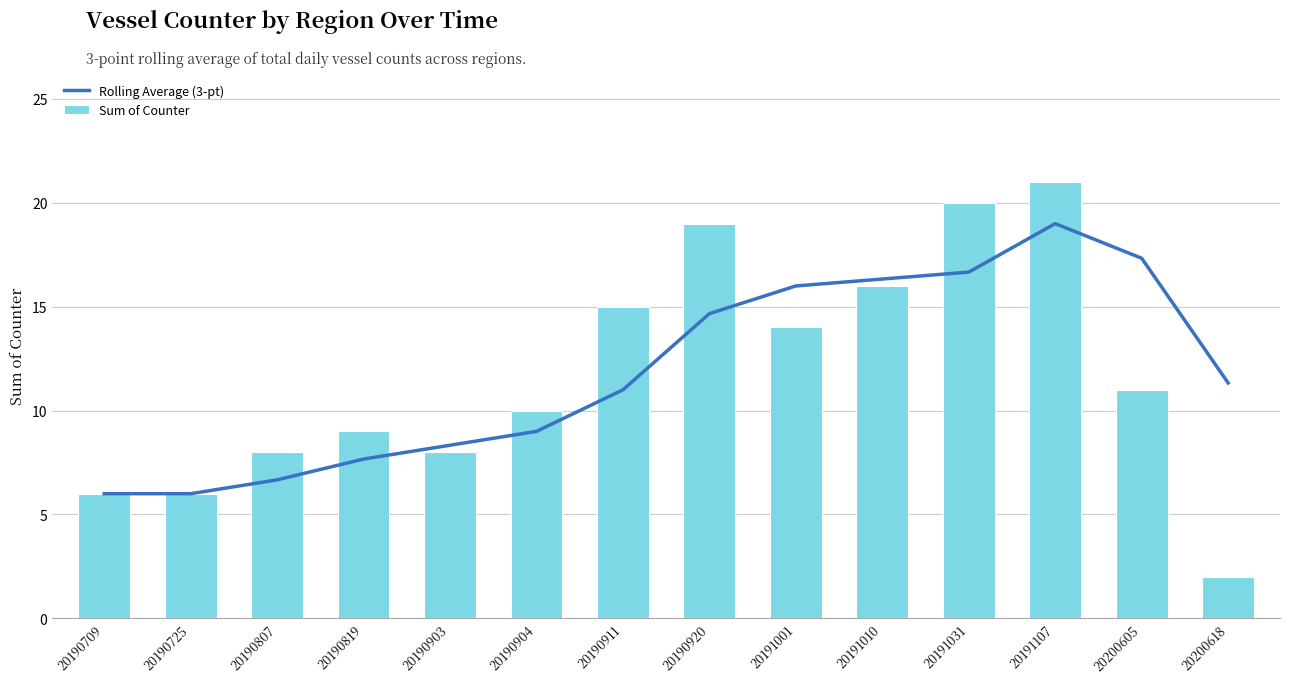

What is the difference between the second highest and minimum values in the Sum of Counter series?

18